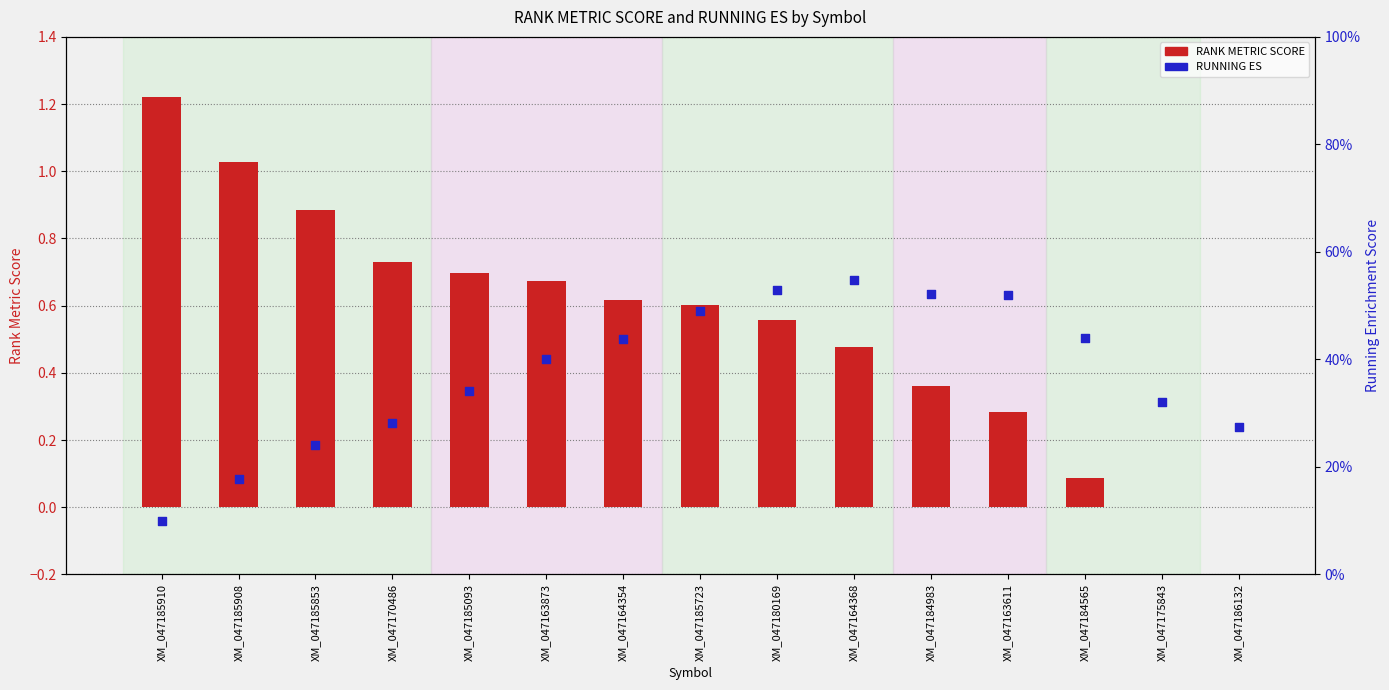

Which series has the largest total across all categories?

RANK METRIC SCORE